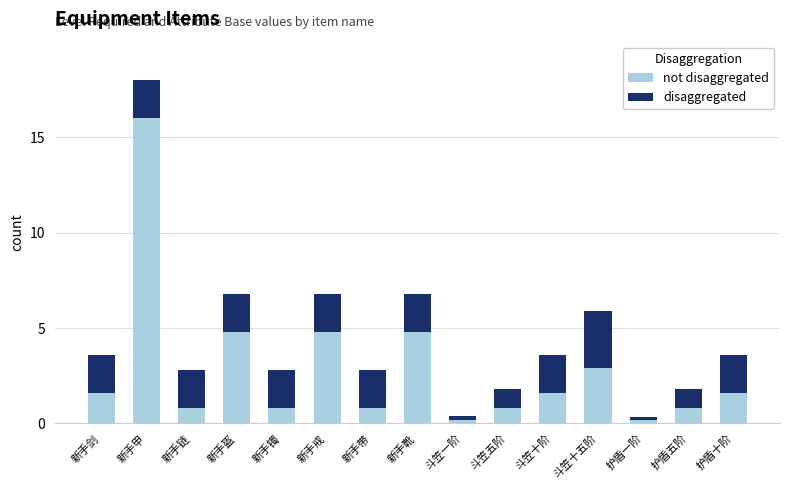

At which category is the sum across all series the highest?

新手甲